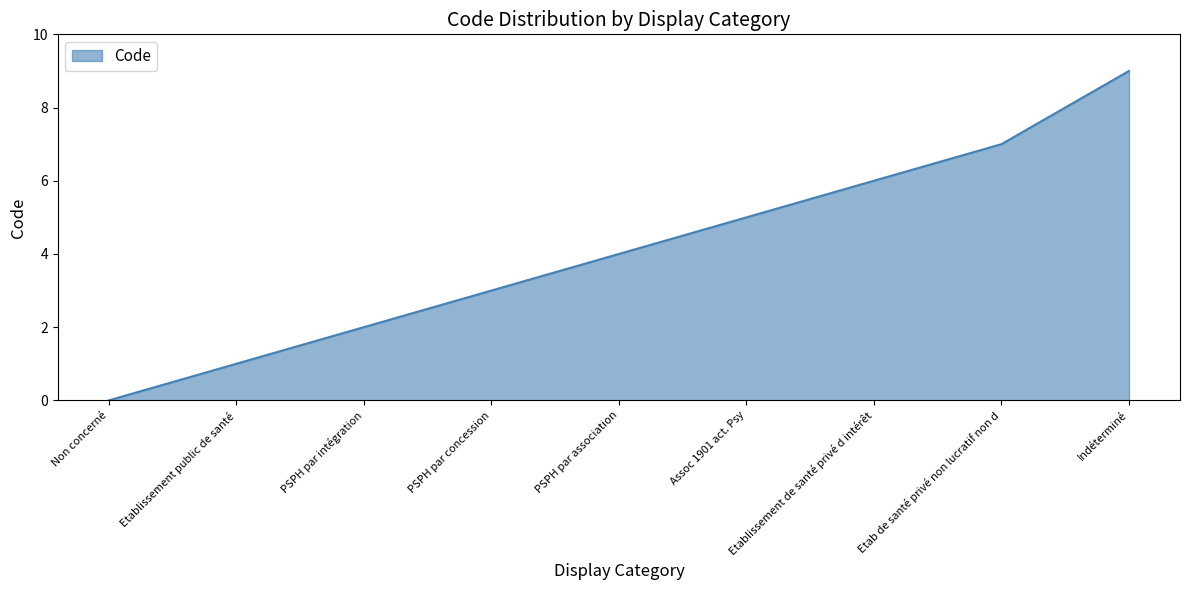

What is the sum of the values at PSPH par intégration and PSPH par concession?

5